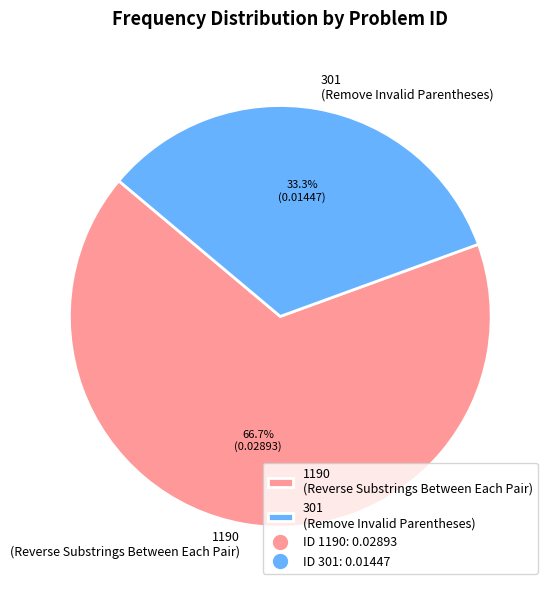

What percentage is the 1190 slice, to the nearest percent?

67%